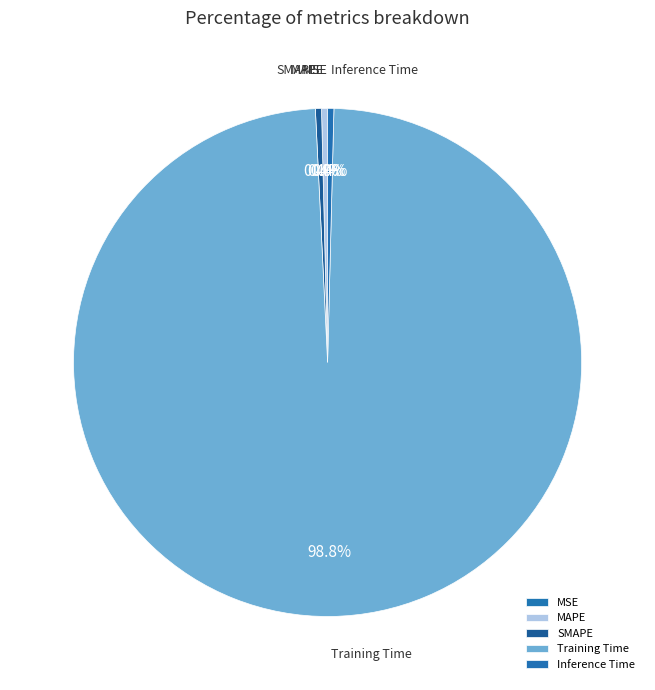

Is it true that Inference Time is 11% of the pie?

False